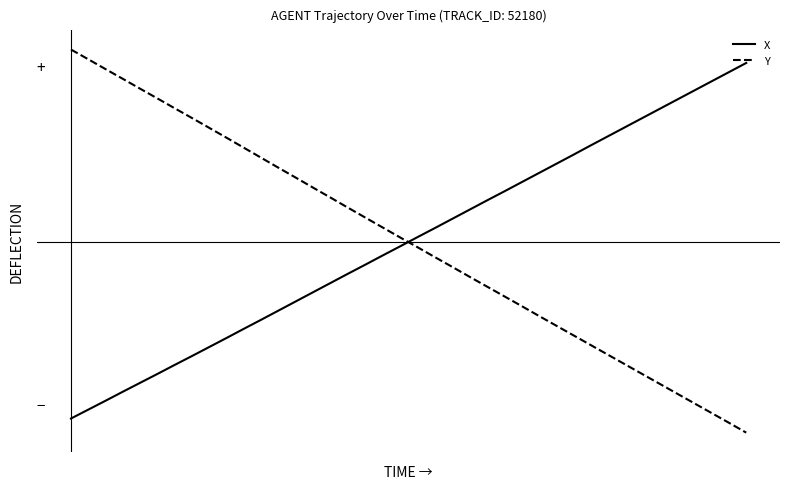

What are all the series names shown in the legend?

X, Y